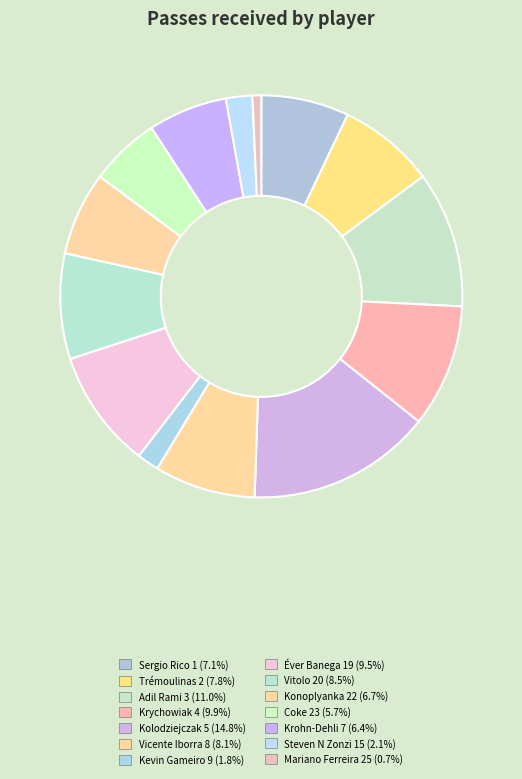

To the nearest percent, what is the combined percentage of Kolodziejczak 5 and Trémoulinas 2?

23%